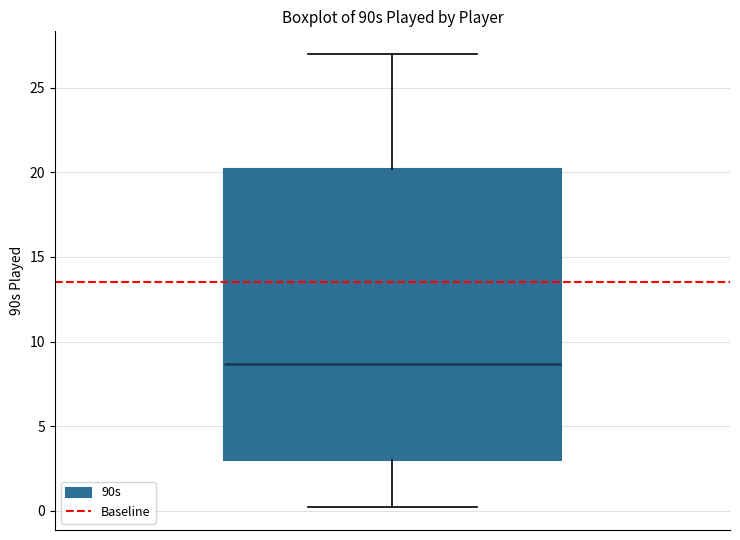

Where does the median line of the box sit on the y-axis? The values are not printed on the chart, so give them approximately, as read against the axis.

8.5